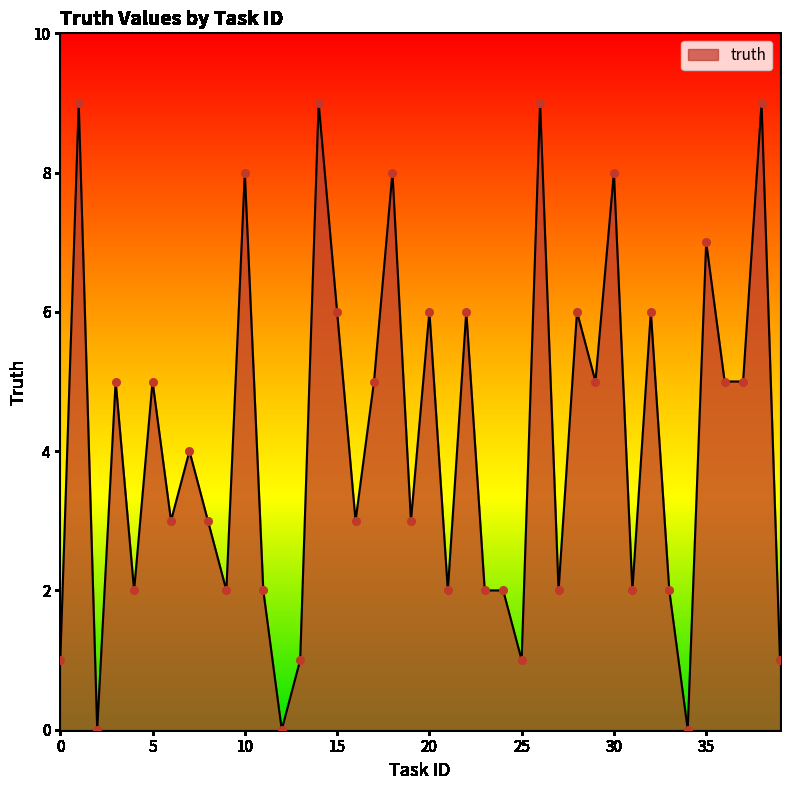

What is the greatest value displayed?

9